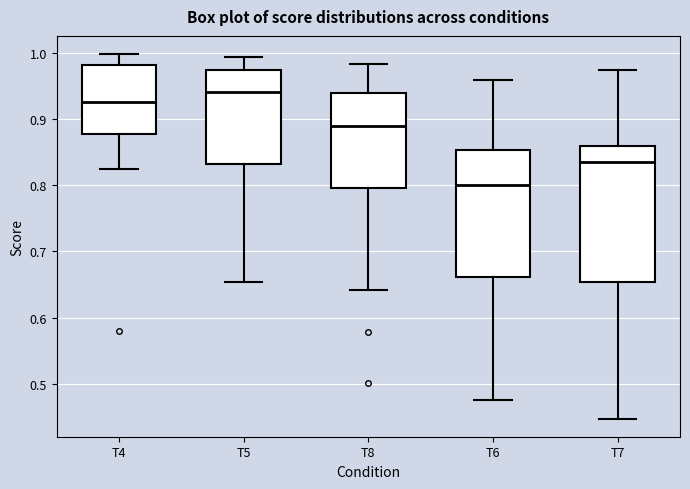

Reading left to right, transcribe this box plot: for each box, give where its median line is, the range the box spans, and where its two whiskers end, as read against the y-axis. The values are not printed on the chart, so give them approximately, as read against the axis.

T4: median 0.93, box 0.88 to 0.98, whiskers 0.82 to 1.00
T5: median 0.94, box 0.83 to 0.97, whiskers 0.65 to 0.99
T8: median 0.89, box 0.80 to 0.94, whiskers 0.64 to 0.98
T6: median 0.80, box 0.66 to 0.85, whiskers 0.47 to 0.96
T7: median 0.84, box 0.65 to 0.86, whiskers 0.45 to 0.97